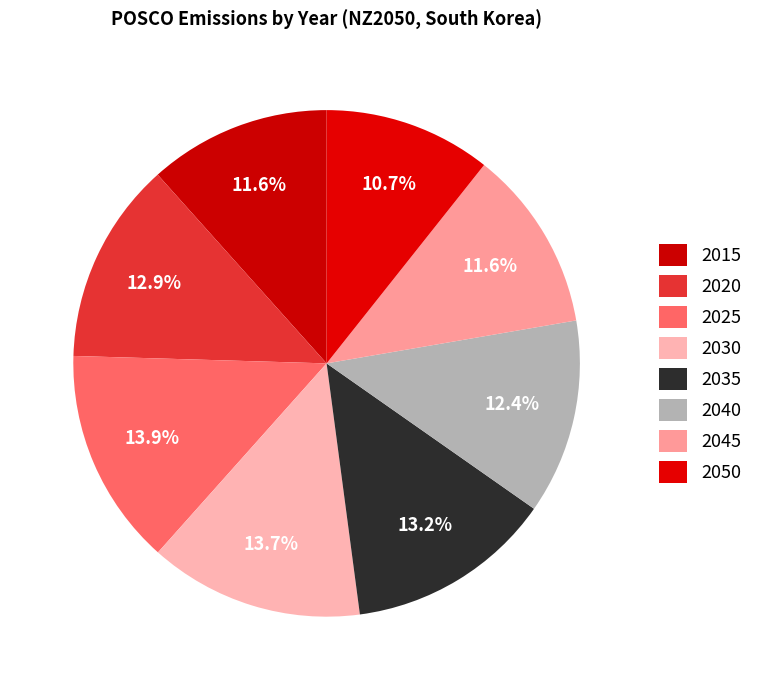

Is it true that 2050 is 11% of the pie?

True